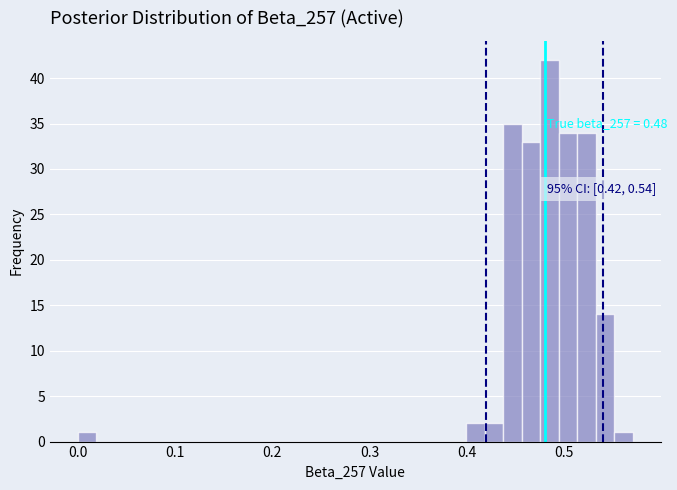

Around what value on the x-axis is the tallest bar? Give the approximate position of its centre, as read against the axis.

0.48